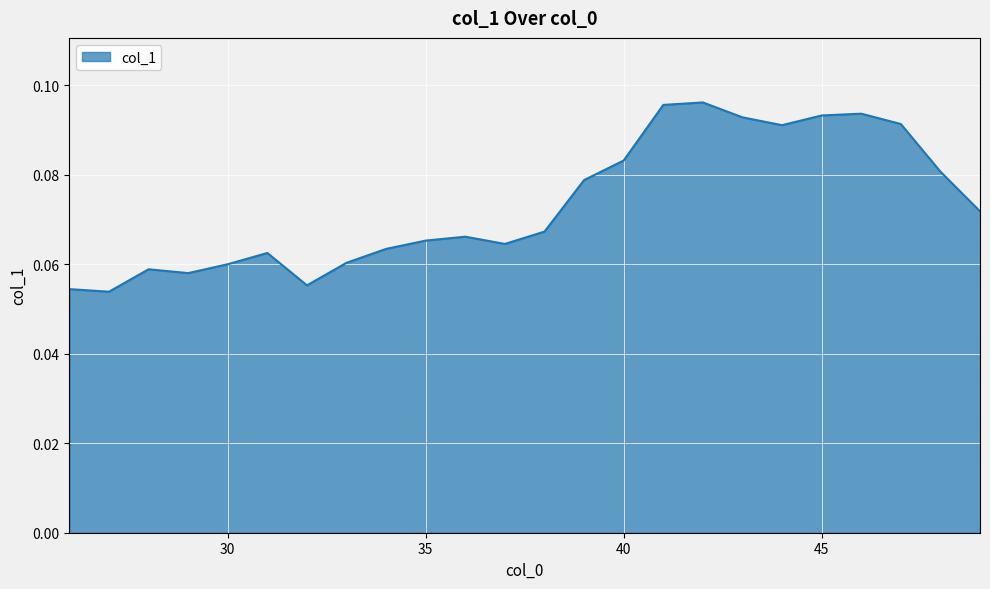

Which label corresponds to the largest value in the chart?

42